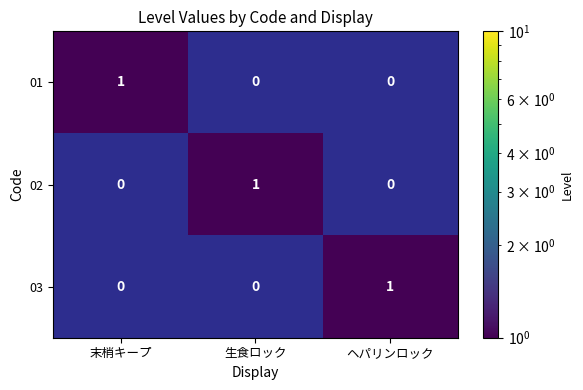

True or false: 02 has a value of 2 at 生食ロック.

False